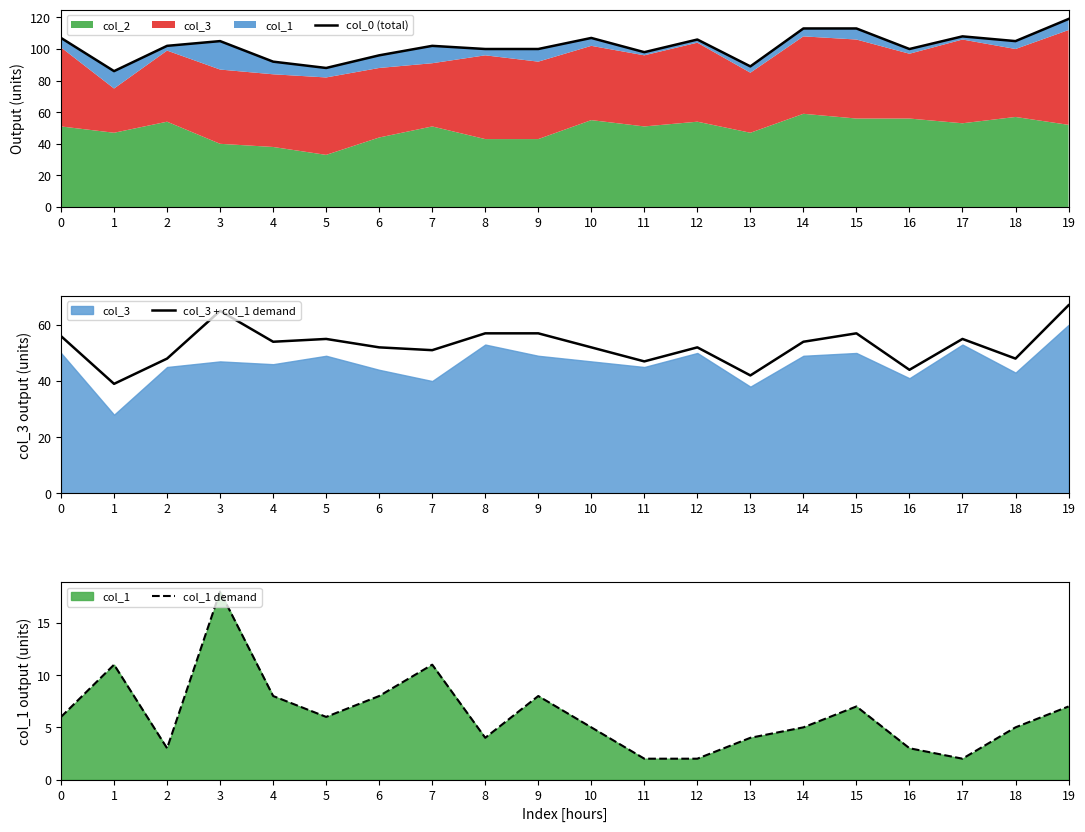

Between 0 and 16, which series saw the biggest shift?

col_3 + col_1 demand